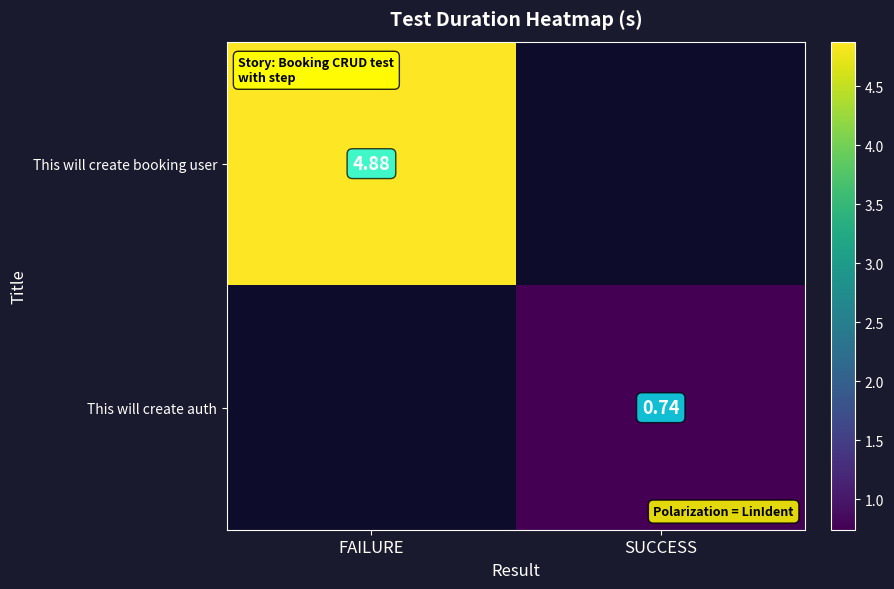

Is the value of This will create booking user at FAILURE greater than the value of This will create auth at SUCCESS?

Yes